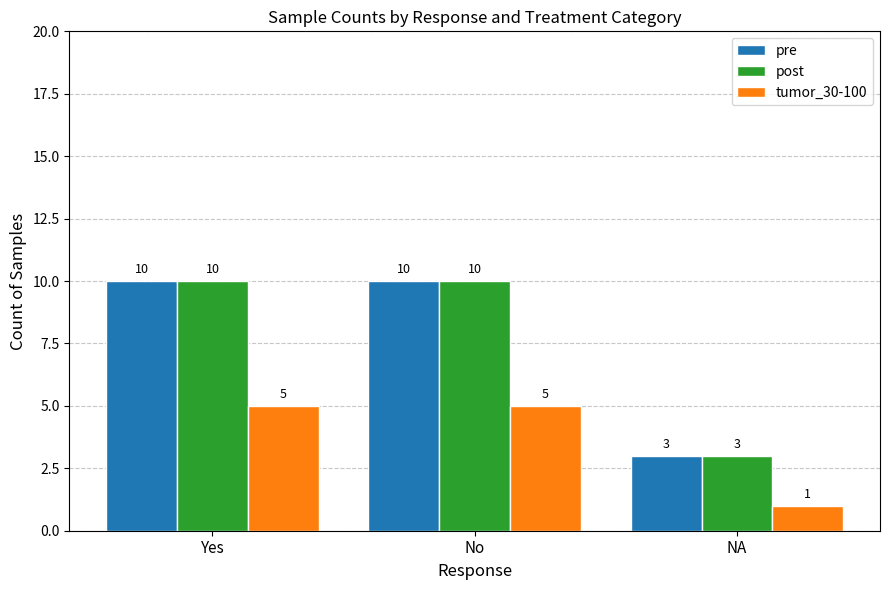

Count the number of categories in the chart.

3